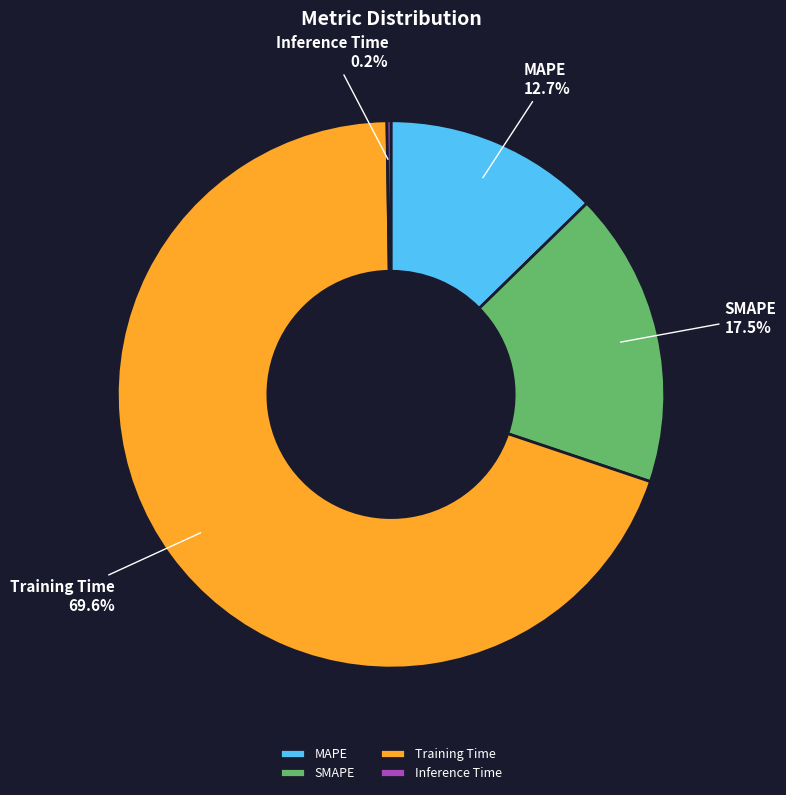

True or false: MAPE accounts for 13% of the total.

True